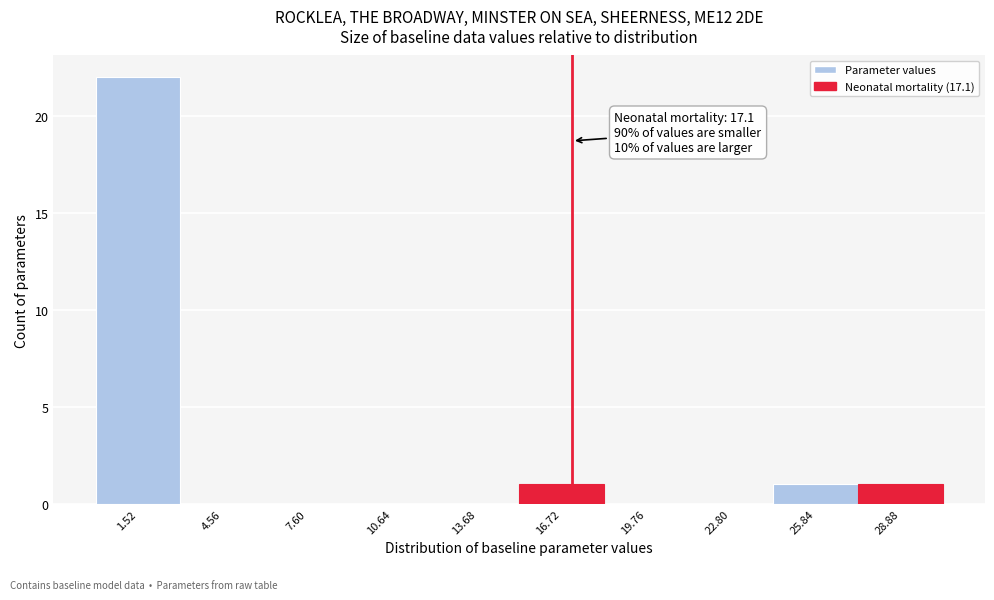

Over which range of the x-axis is the bar tallest?

0.0 to 3.0